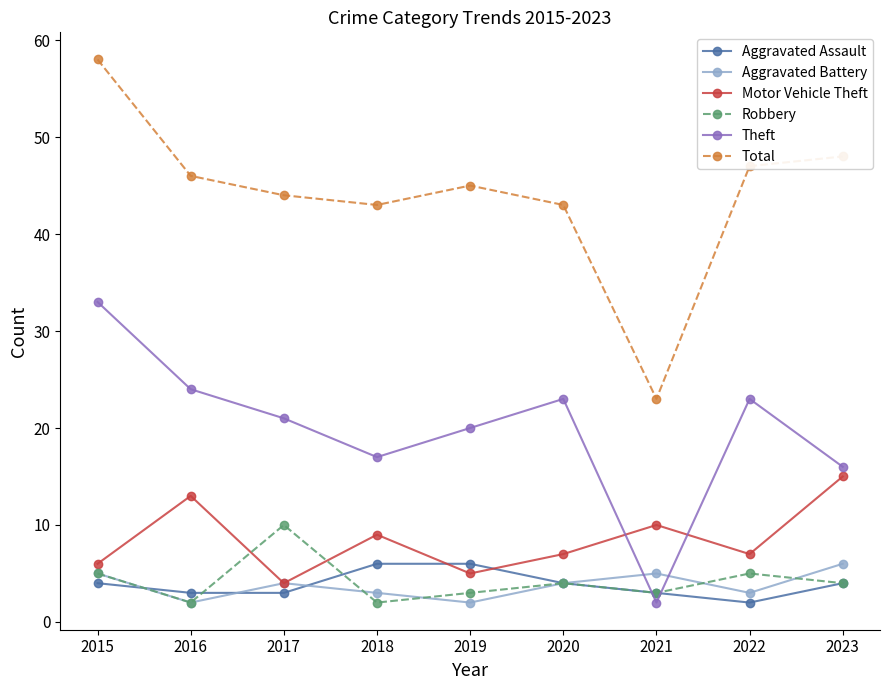

How many values in the Aggravated Battery series are below 4?

4